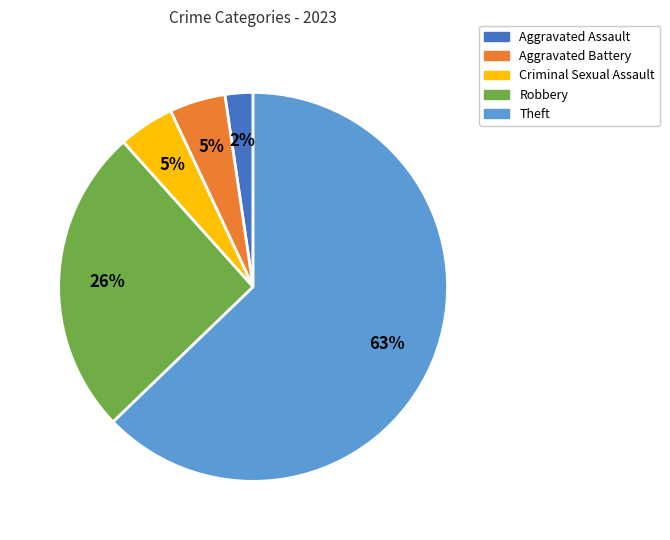

To the nearest percent, what percentage of the pie is Aggravated Battery?

5%